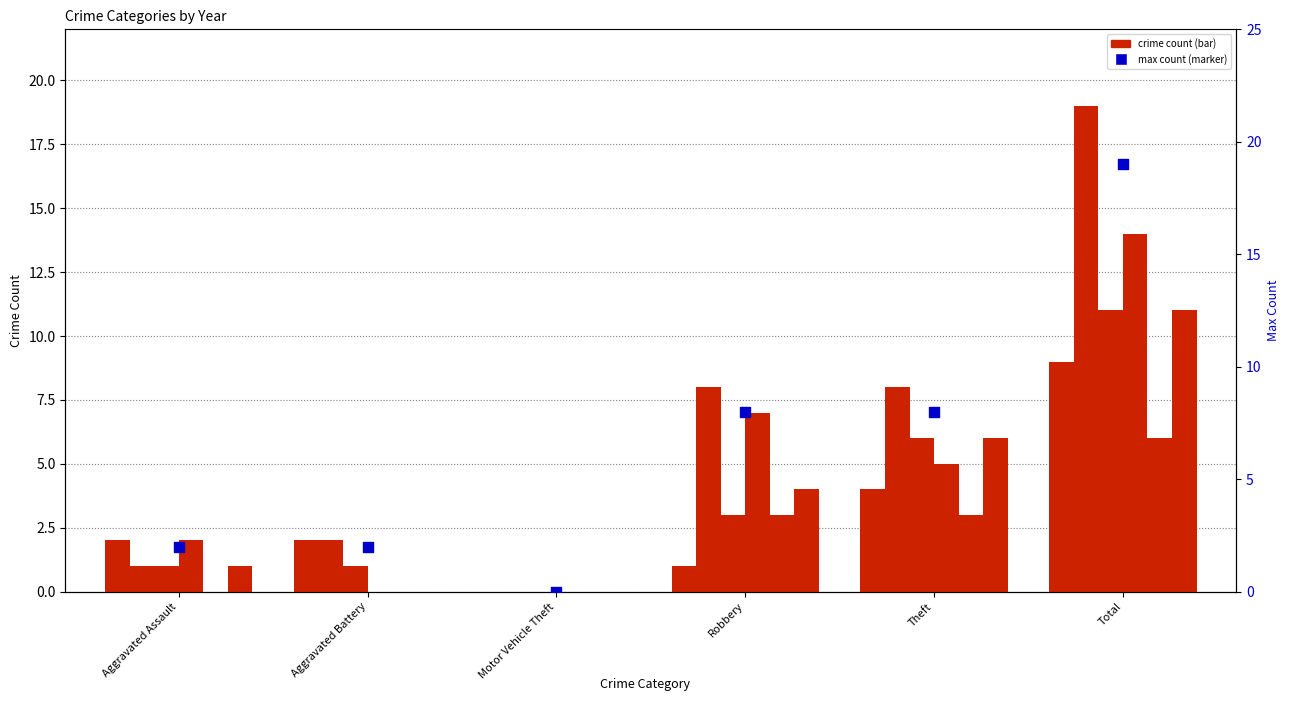

What is the change in value from Aggravated Battery to Motor Vehicle Theft?

-2